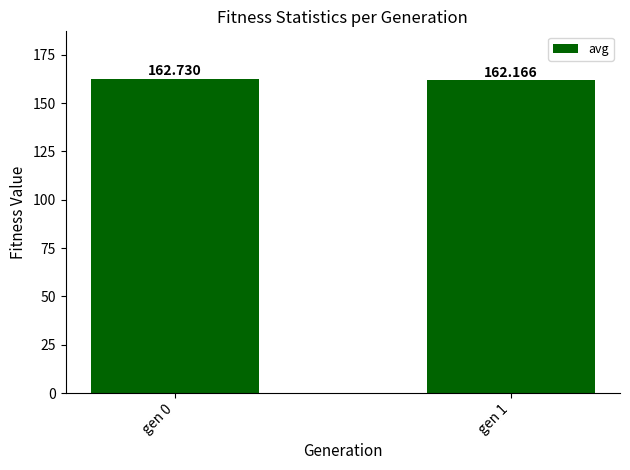

What is the value of the 1st bar from the left?

162.7